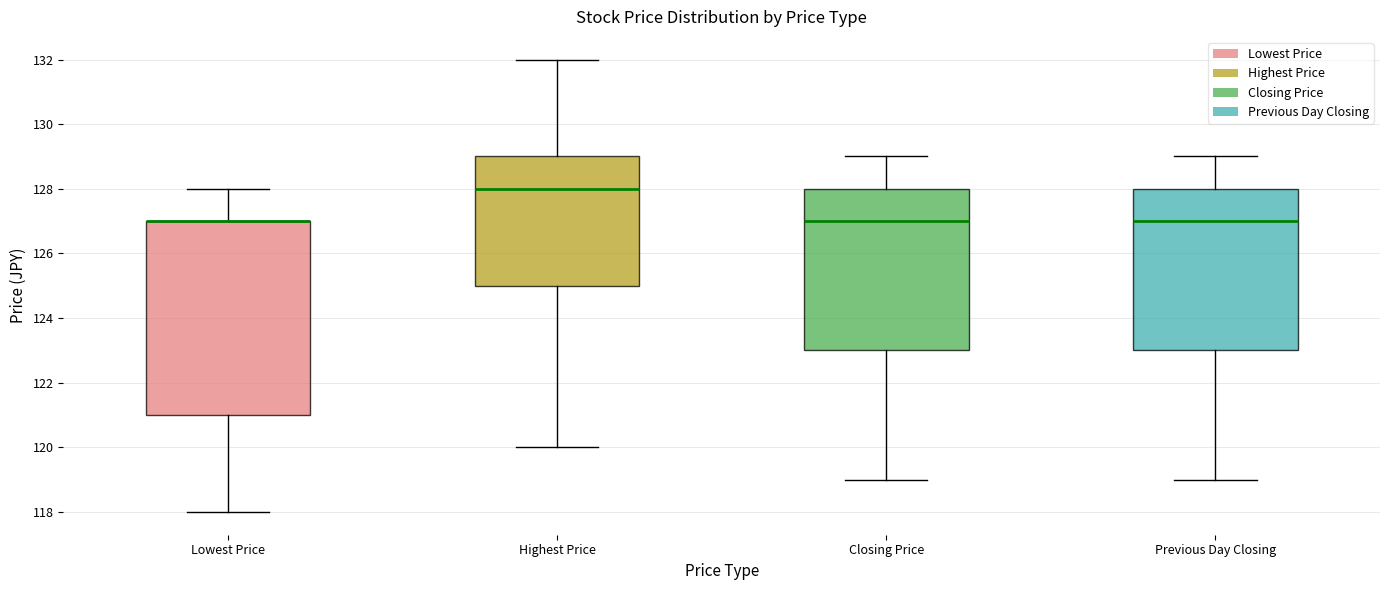

Reading left to right, transcribe this box plot: for each box, give where its median line is, the range the box spans, and where its two whiskers end, as read against the y-axis. The values are not printed on the chart, so give them approximately, as read against the axis.

Lowest Price: median 127 (drawn on the box's upper edge), box 121 to 127, whiskers 118 to 128
Highest Price: median 128, box 125 to 129, whiskers 120 to 132
Closing Price: median 127, box 123 to 128, whiskers 119 to 129
Previous Day Closing: median 127, box 123 to 128, whiskers 119 to 129